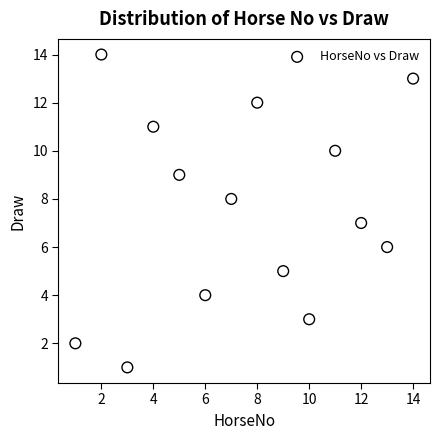

What is the range of Y values (max minus min)?

13